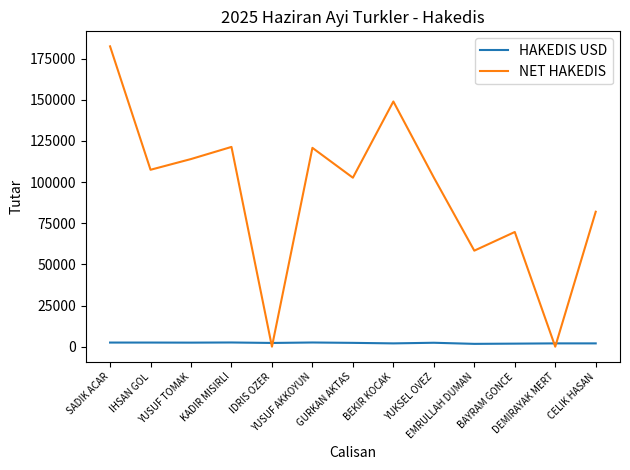

Where is the first local minimum for NET HAKEDIS?

IHSAN GOL